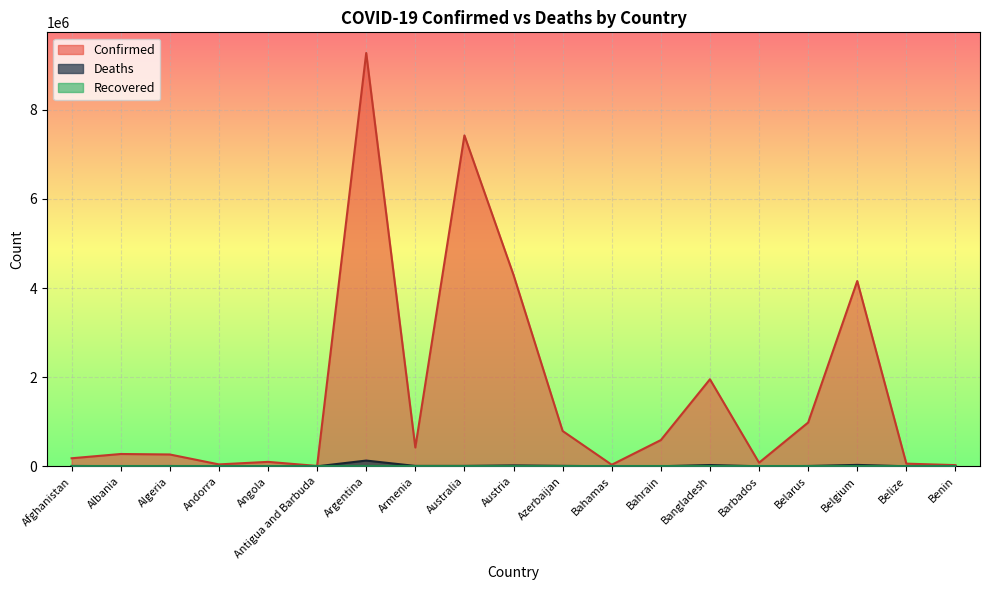

Reading left to right, extract all data points from this chart.

Confirmed: 180615	276401	265897	43067	99761	8378	9276618	422963	7426673	4295818	792785	34982	588801	1953657	81427	982867	4158754	59788	26952
Deaths: 7708	3497	6875	153	1900	138	128973	8625	8752	19938	9713	810	1488	29131	462	6978	31768	678	163